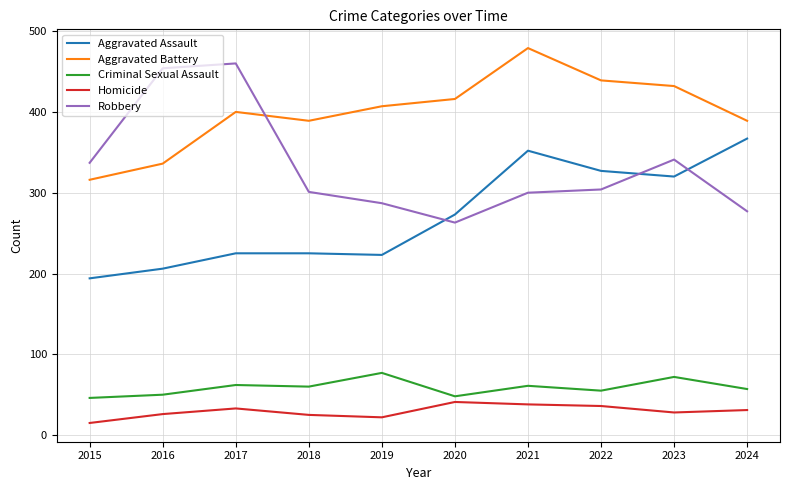

What is the difference between the highest and lowest values at 2024?

358